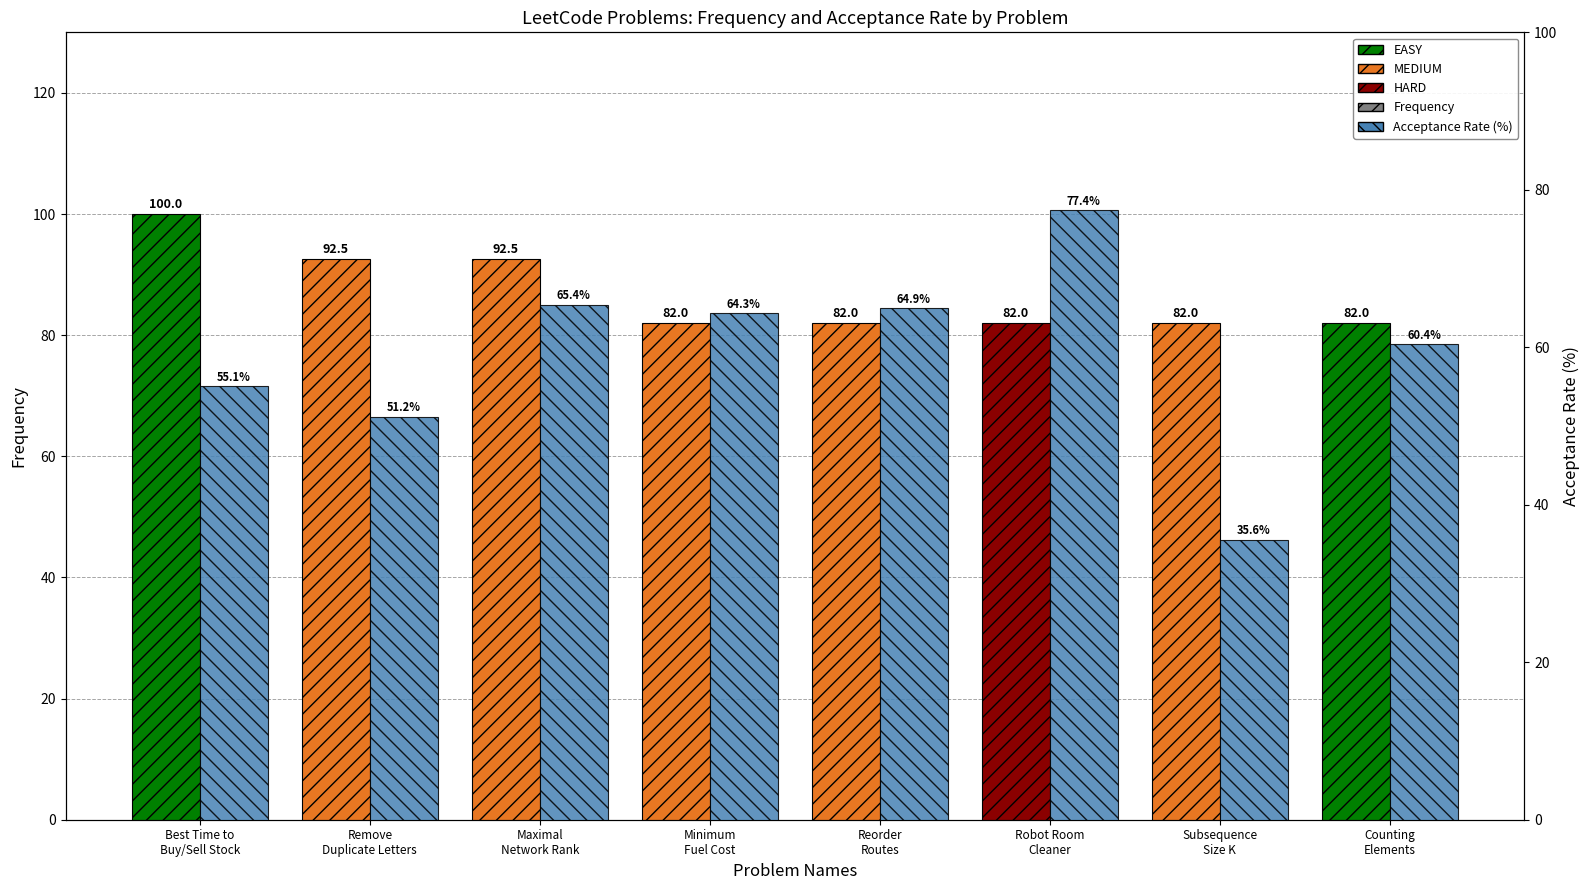

Reading left to right, what are all the values shown in this chart?

Frequency: Best Time to
Buy/Sell Stock=100.0	Remove
Duplicate Letters=92.5	Maximal
Network Rank=92.5	Minimum
Fuel Cost=82.0	Reorder
Routes=82.0	Robot Room
Cleaner=82.0	Subsequence
Size K=82.0	Counting
Elements=82.0
Acceptance Rate (%): Best Time to
Buy/Sell Stock=55.1	Remove
Duplicate Letters=51.2	Maximal
Network Rank=65.4	Minimum
Fuel Cost=64.3	Reorder
Routes=64.9	Robot Room
Cleaner=77.4	Subsequence
Size K=35.6	Counting
Elements=60.4